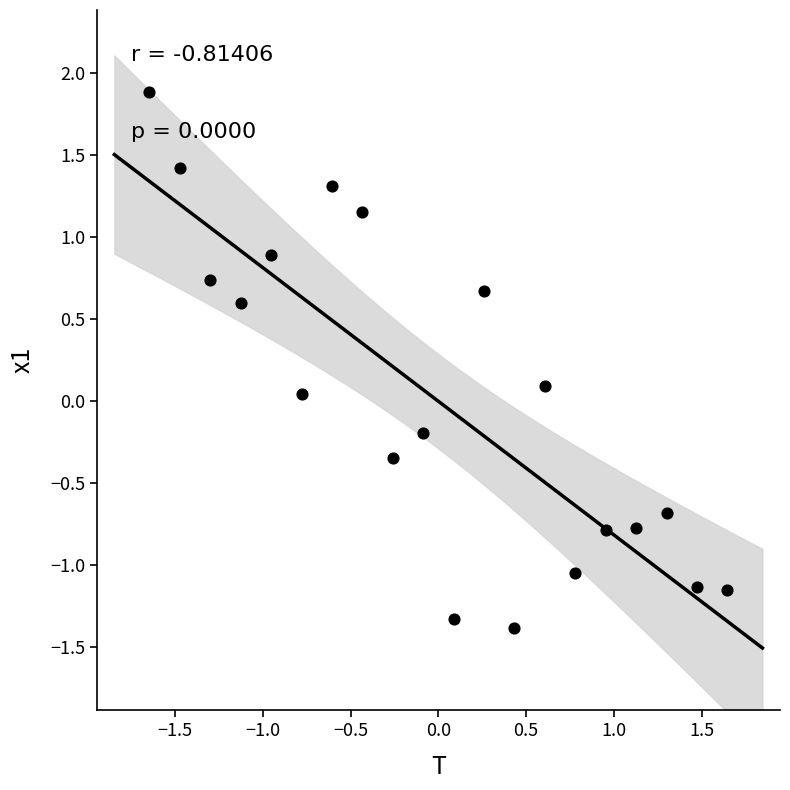

What is the range of X values (max minus min)?

3.3